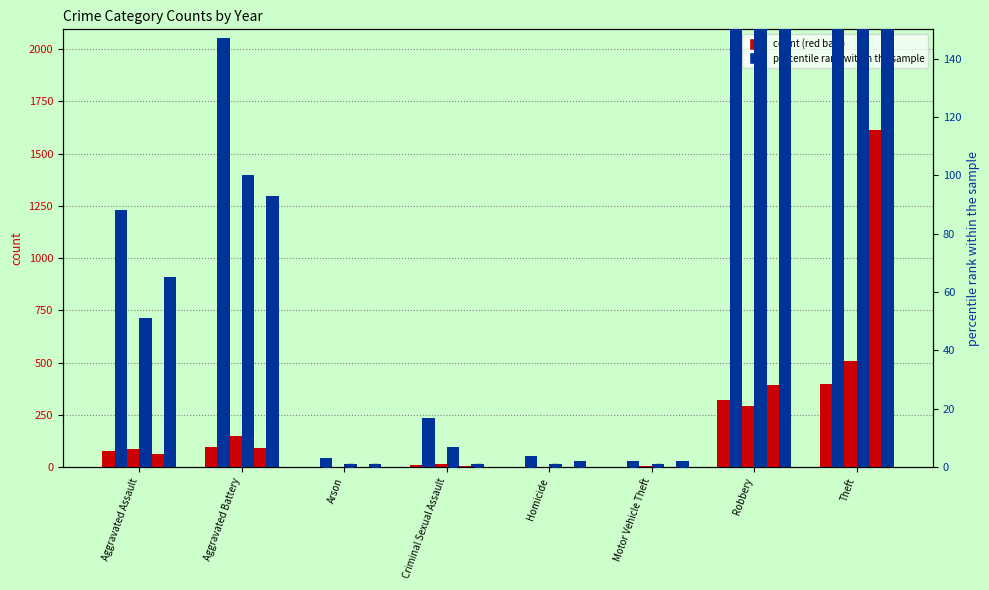

Which series has the largest Y range (max minus min)?

2018 pct